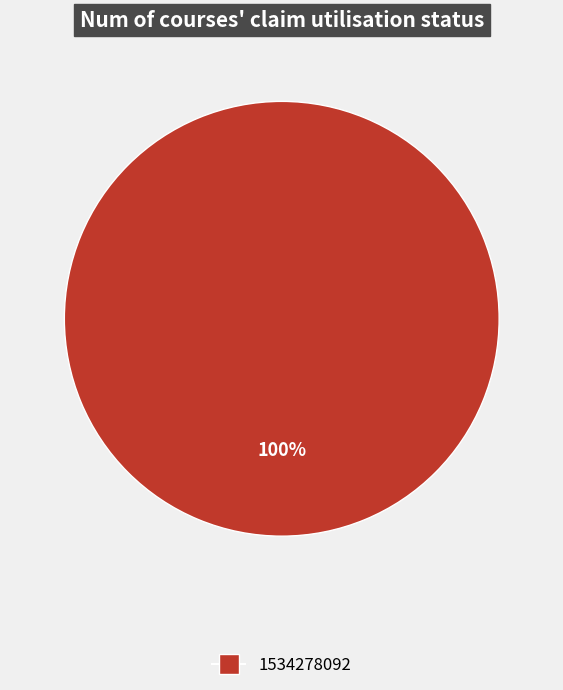

Does any single category account for the majority?

Yes